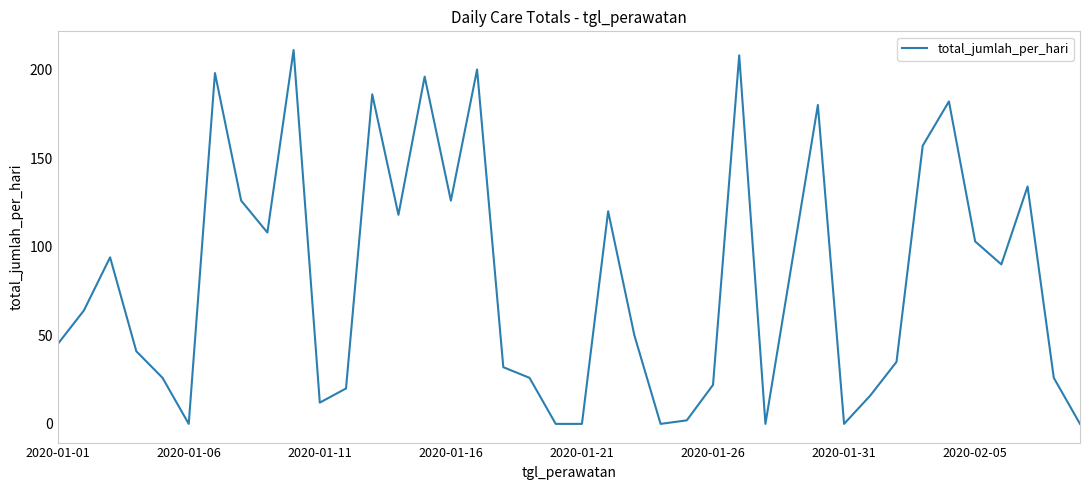

What is the difference between the maximum and minimum values?

211